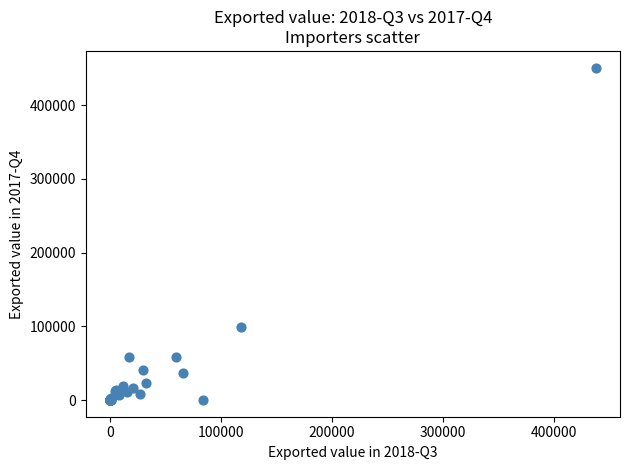

What Y value in the scatter plot is closest to 225553?

99126